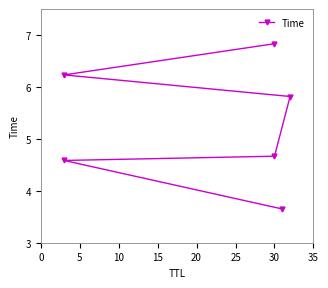

True or false: the data has more than 1 interior local peaks.

False